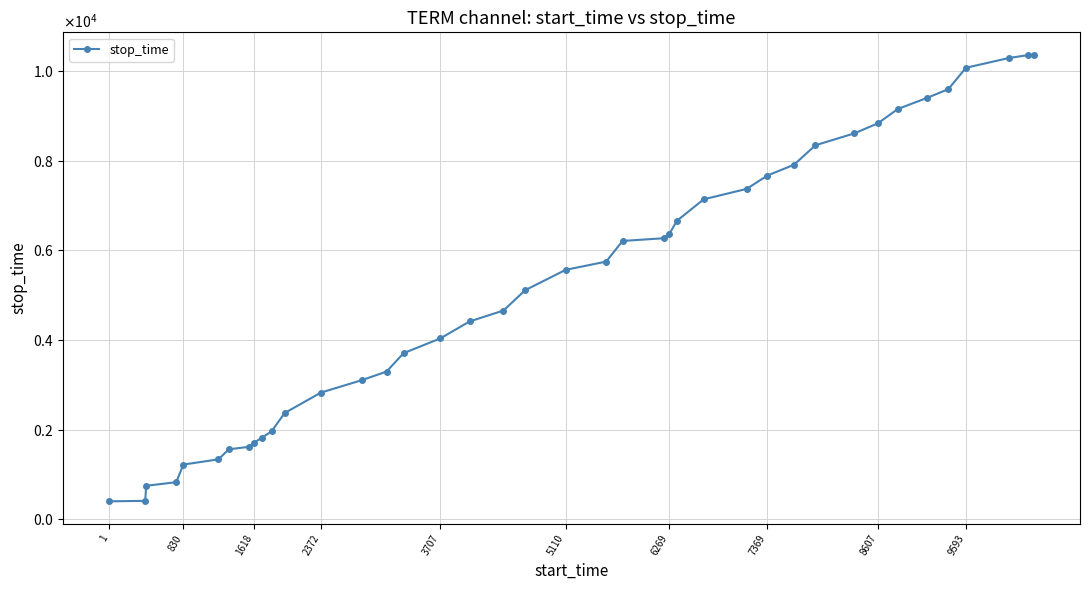

Does the chart have visible grid lines?

Yes